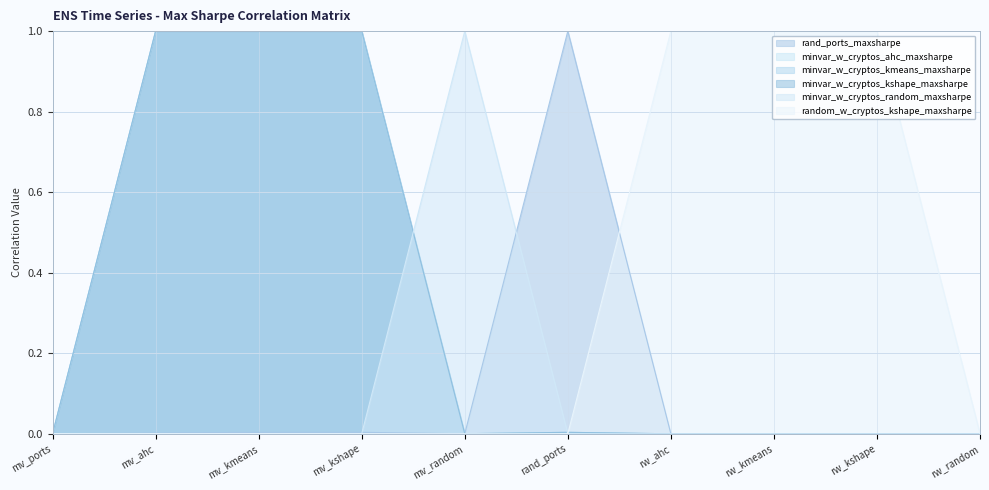

True or false: random_w_cryptos_kshape_maxsharpe has more than 2 interior local peaks.

False